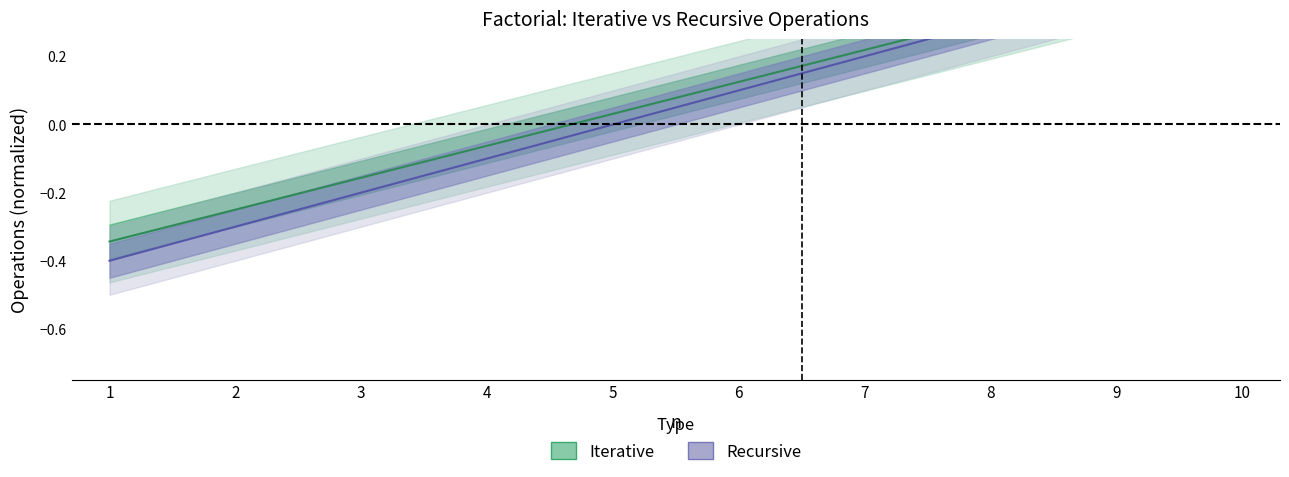

How many Recursive values are between 0 and 1?

6